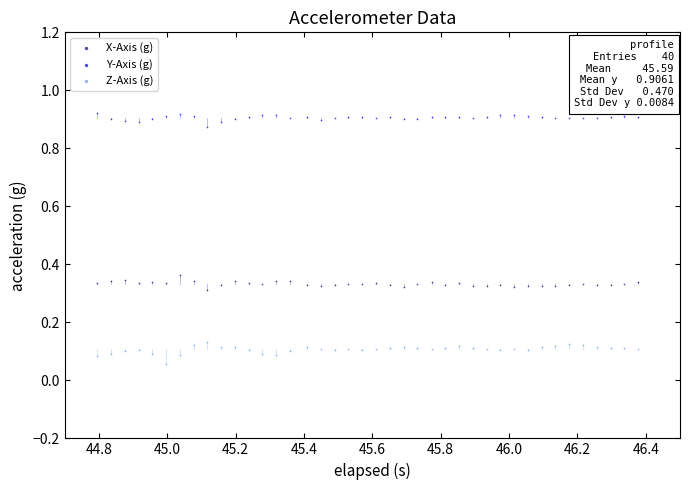

Which series reaches the maximum Y coordinate?

Y-Axis (g)